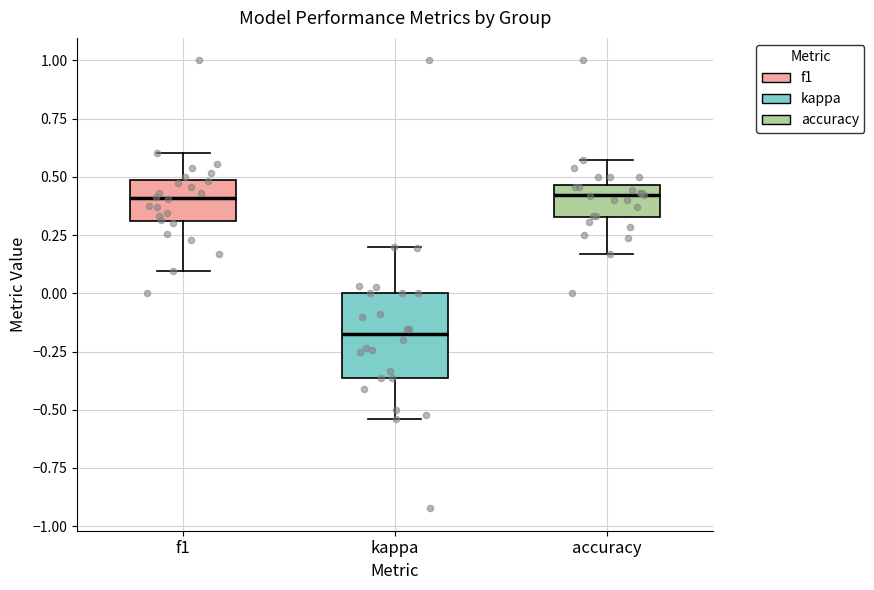

Which box has the lowest median line?

kappa